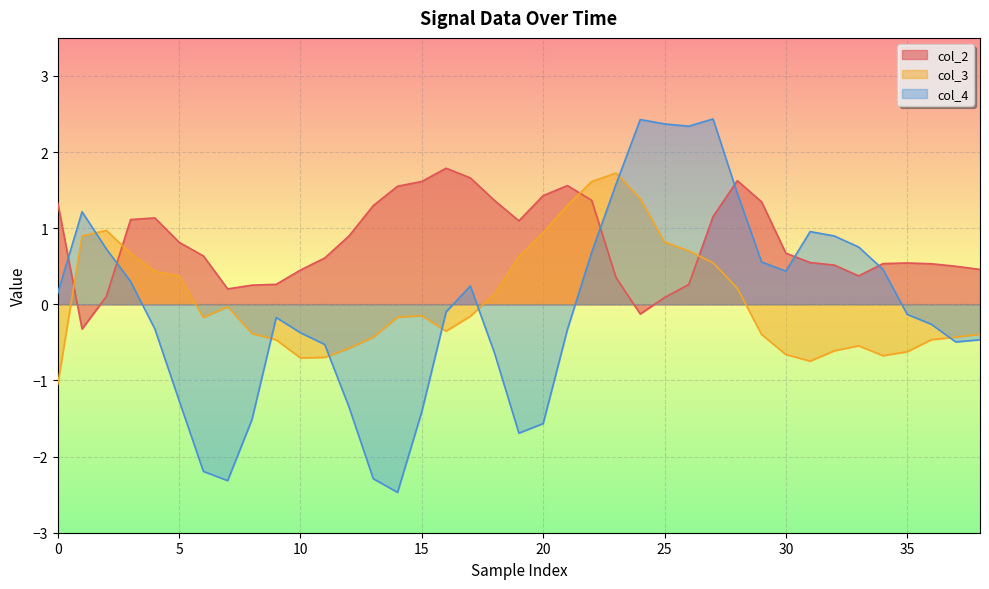

How many intersections are there between col_2 and col_4?

6